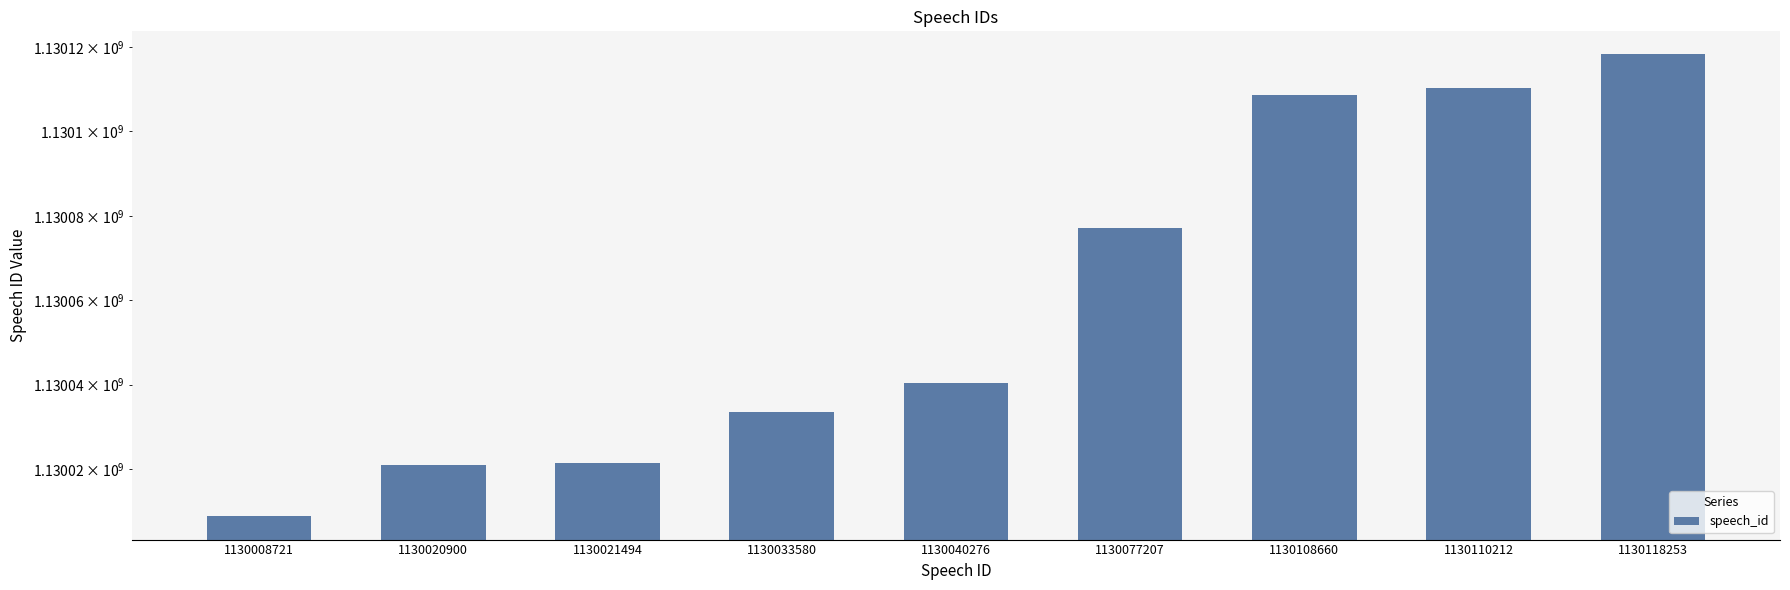

What is the value of the 4th bar from the left?

1130033580